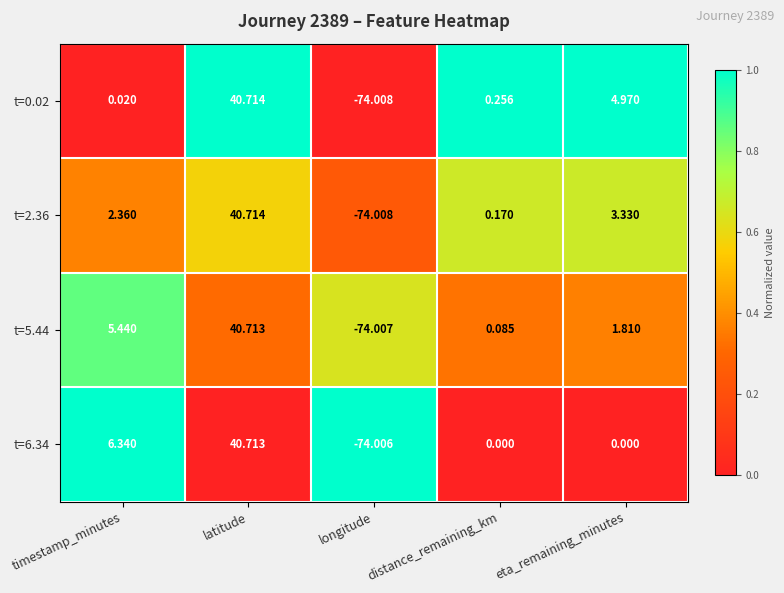

At which category is the sum across all series the highest?

latitude